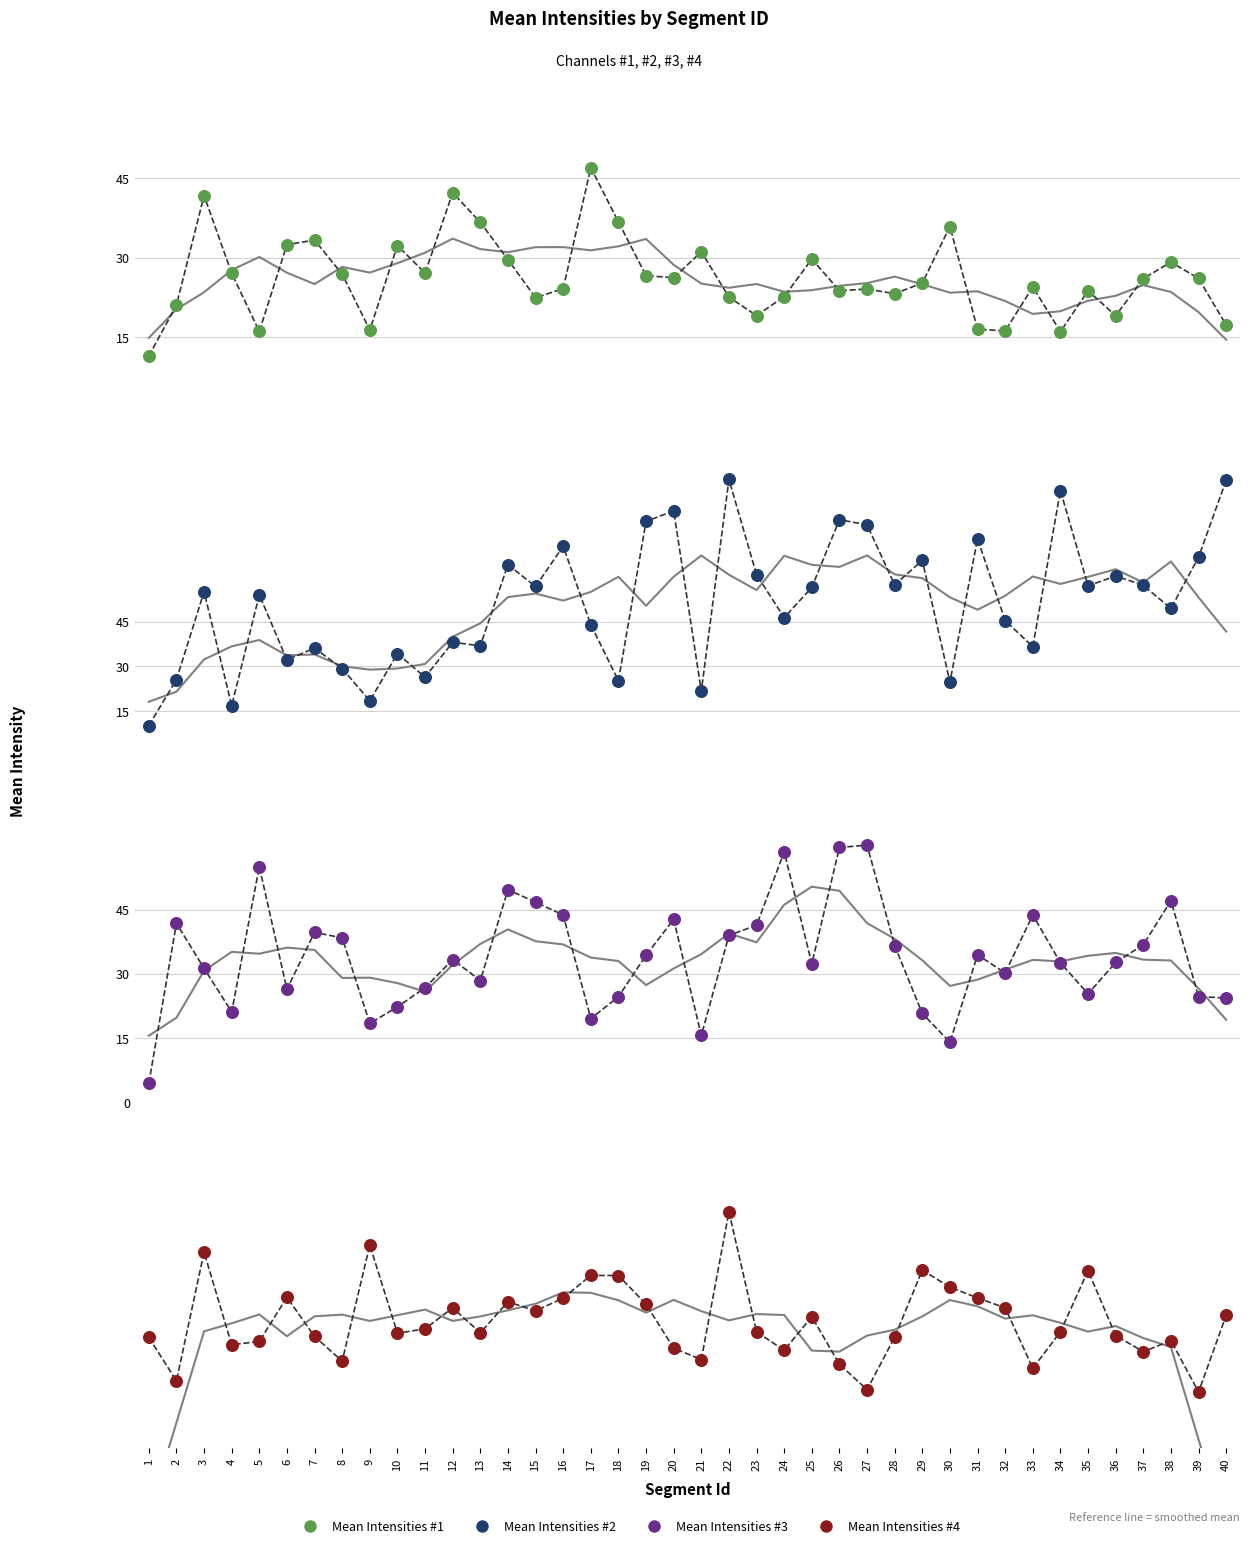

At which category is the sum across all series the highest?

22